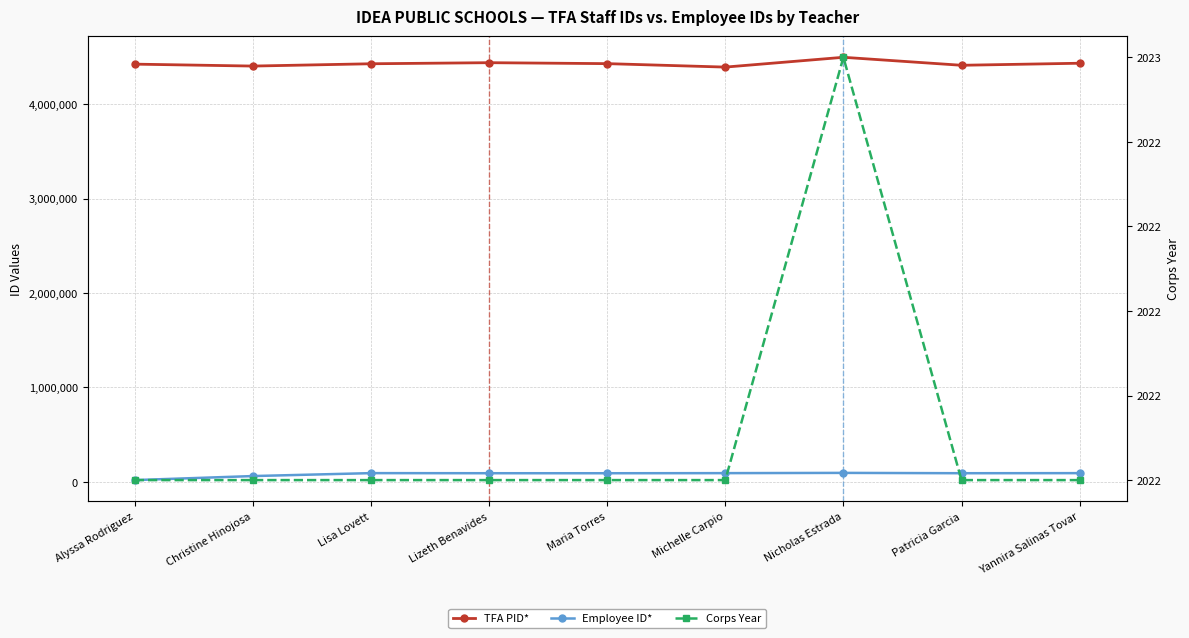

The value of Employee ID* at Christine Hinojosa is 84335. True or false?

False